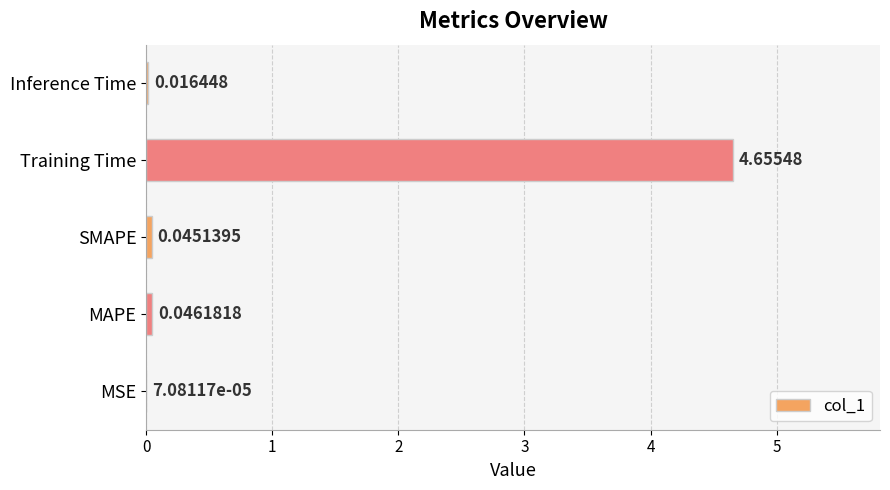

Between MAPE and MSE, which is larger?

MAPE